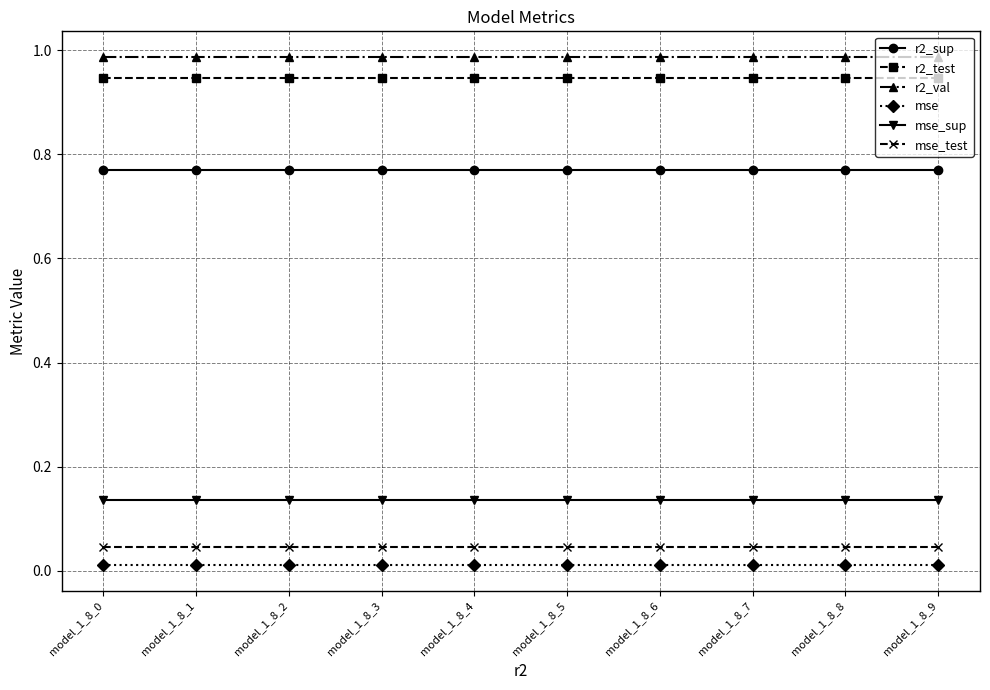

Is the value of mse_test at model_1_8_2 greater than the value of r2_val at model_1_8_5?

No